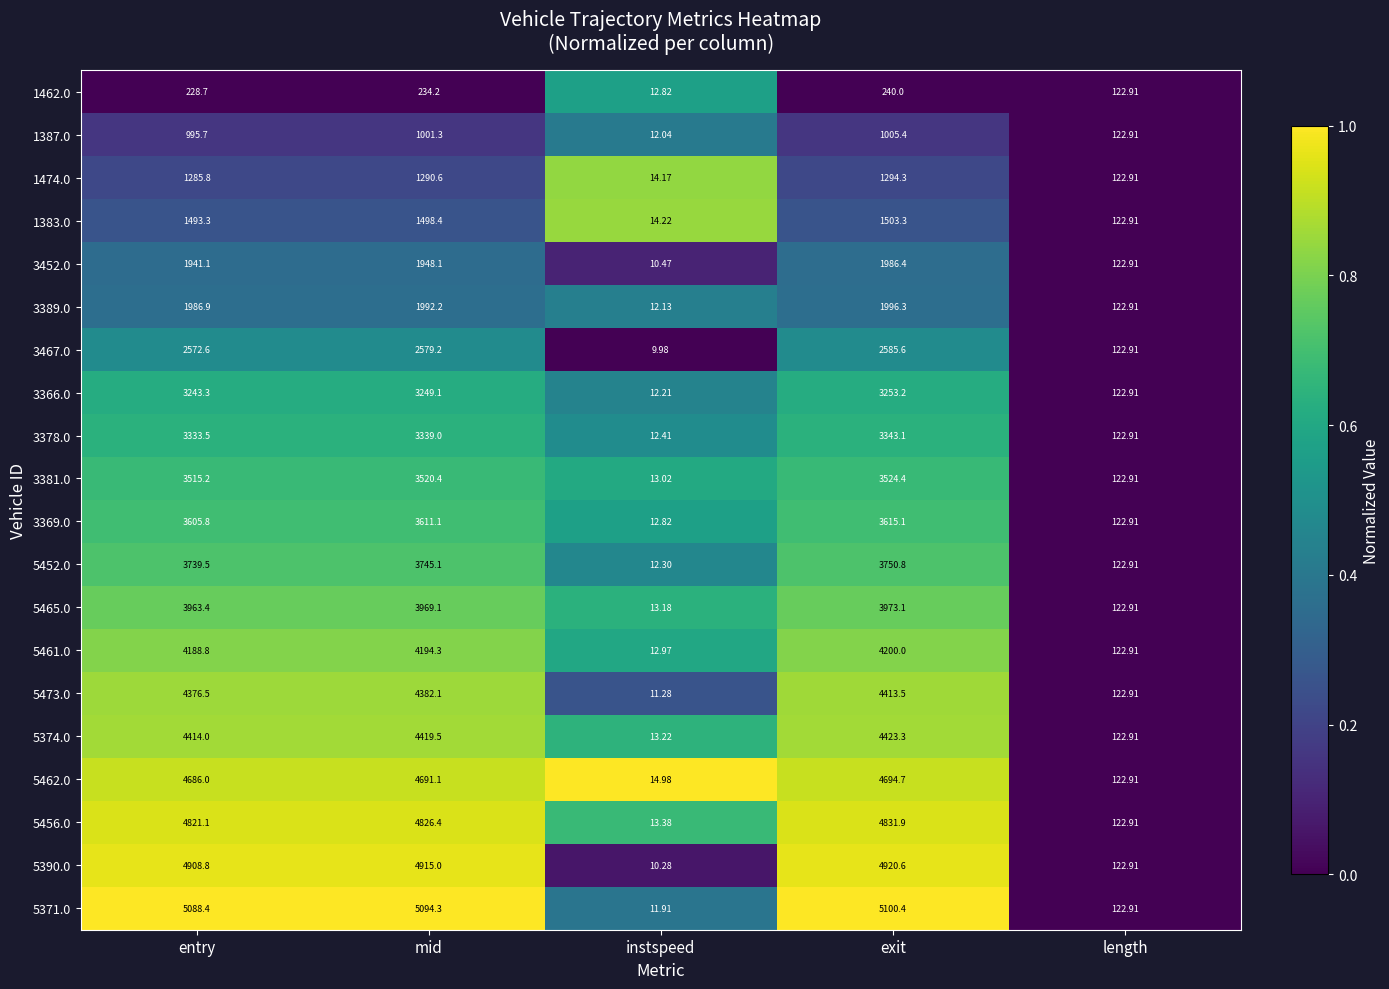

At entry, list the series in order from smallest to largest.

1462.0, 1387.0, 1474.0, 1383.0, 3452.0, 3389.0, 3467.0, 3366.0, 3378.0, 3381.0, 3369.0, 5452.0, 5465.0, 5461.0, 5473.0, 5374.0, 5462.0, 5456.0, 5390.0, 5371.0